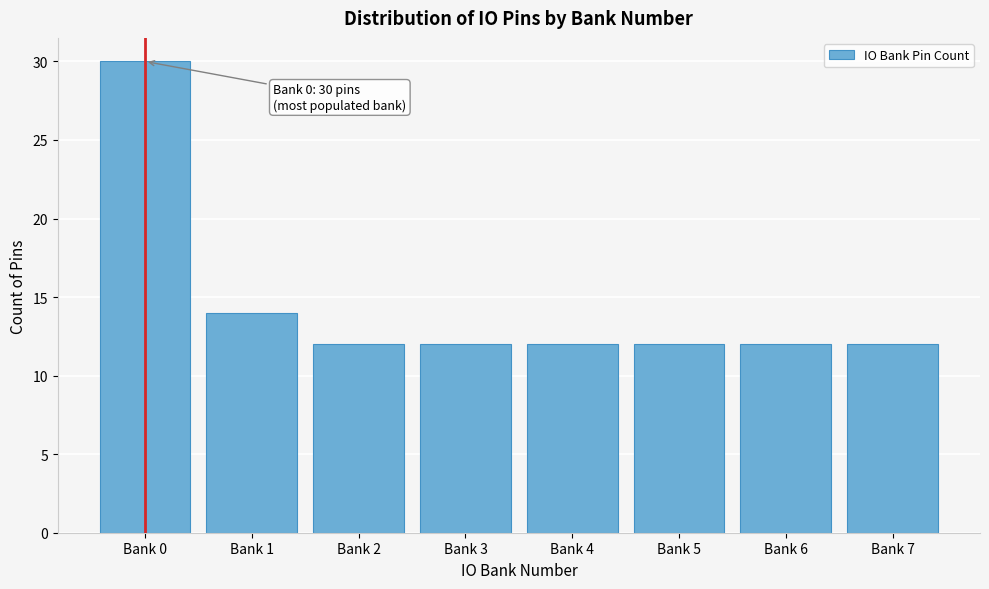

Reading right to left, extract all data points from this chart.

Bank 7=12	Bank 6=12	Bank 5=12	Bank 4=12	Bank 3=12	Bank 2=12	Bank 1=14	Bank 0=30